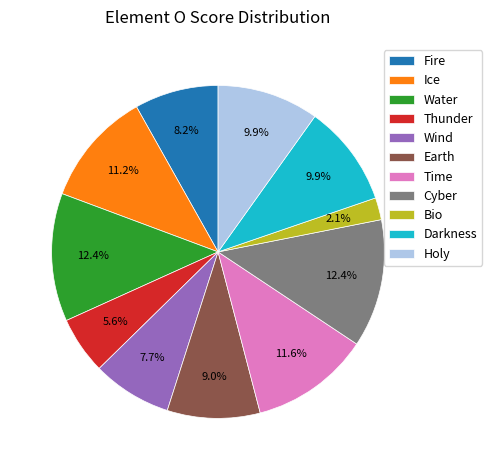

True or false: Fire accounts for 1% of the total.

False